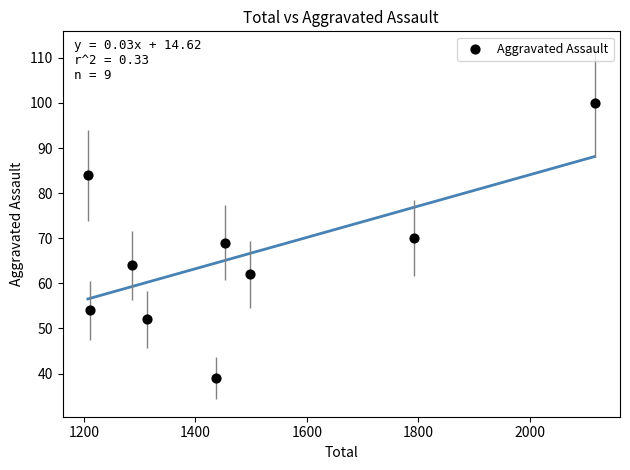

What is the range of X values (max minus min)?

909